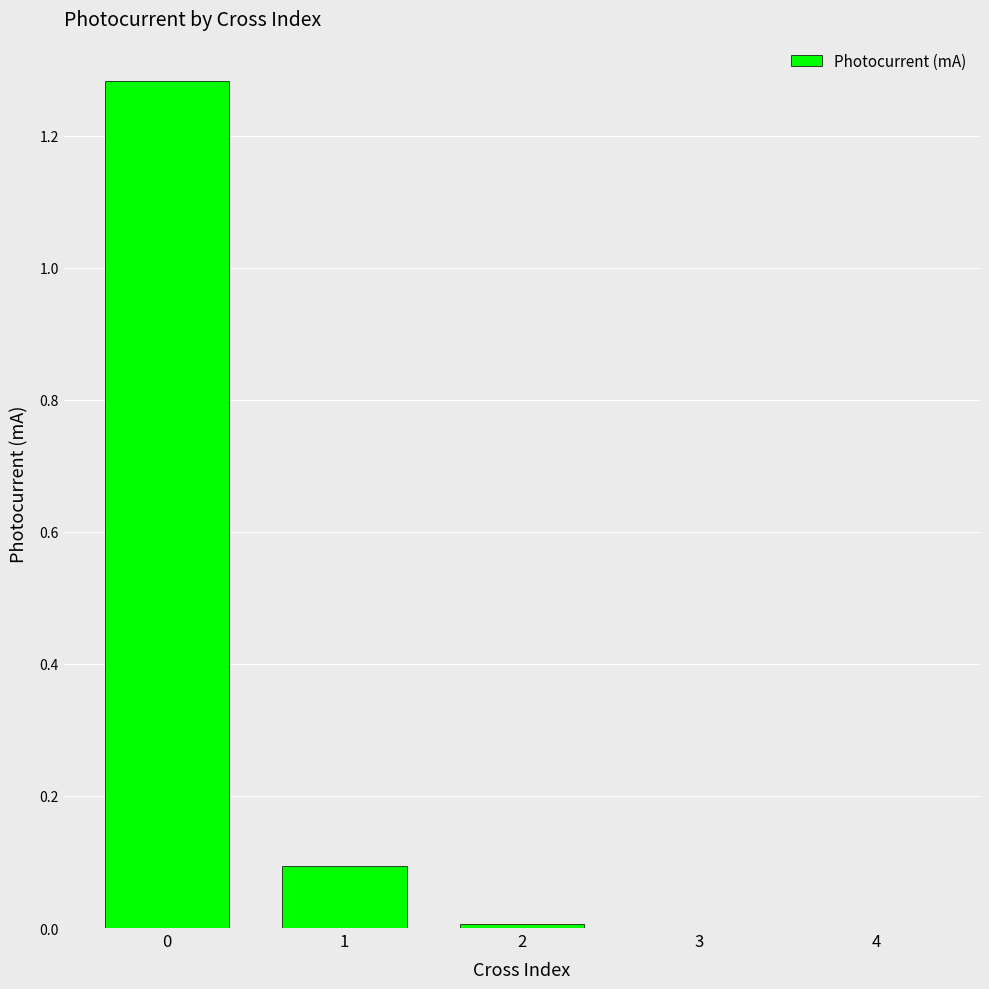

What is the sum of all values?

1.4